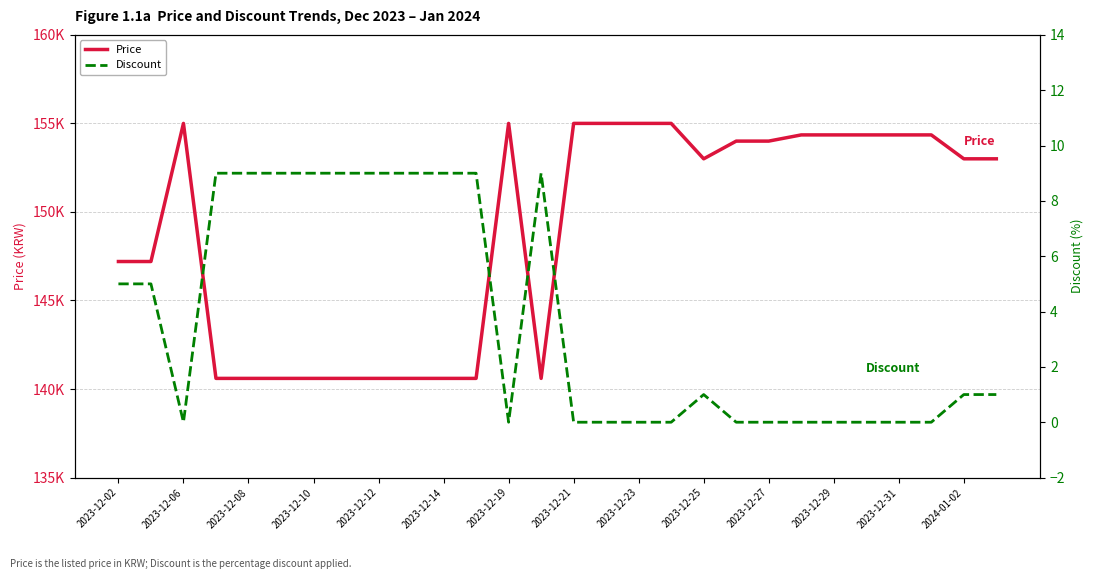

Which series has the widest spread of values?

Price